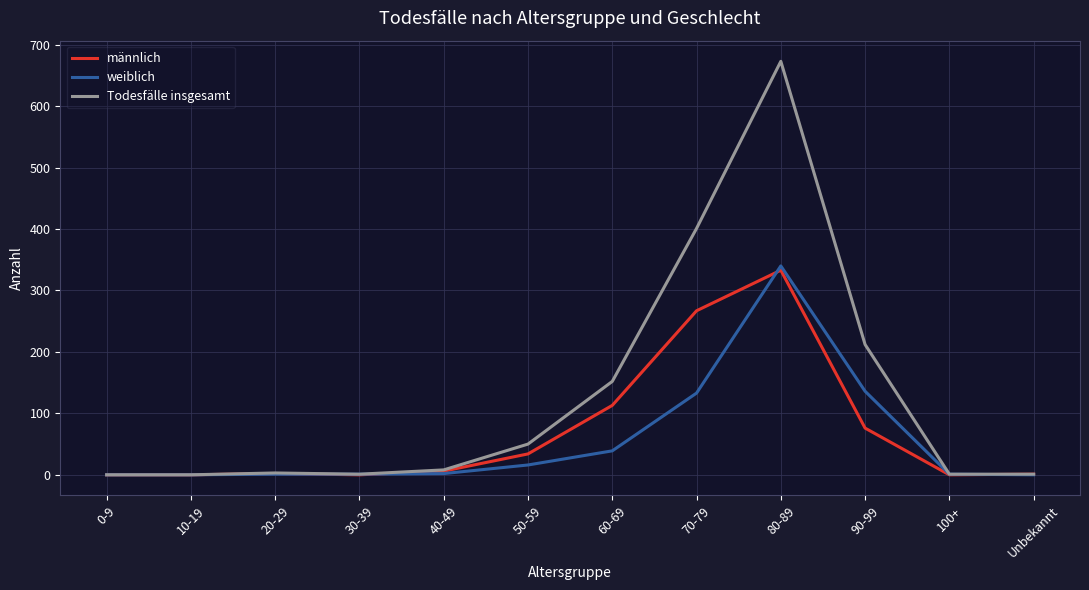

What is the total value across all series at 40-49?

16